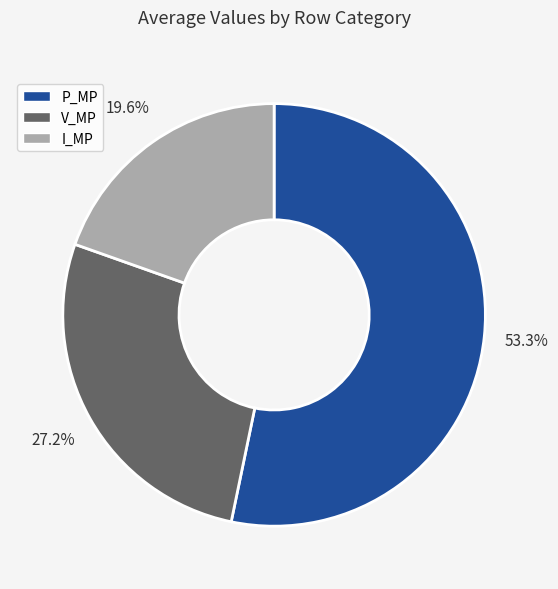

What is the ratio of the value at P_MP to the value at I_MP?

2.7